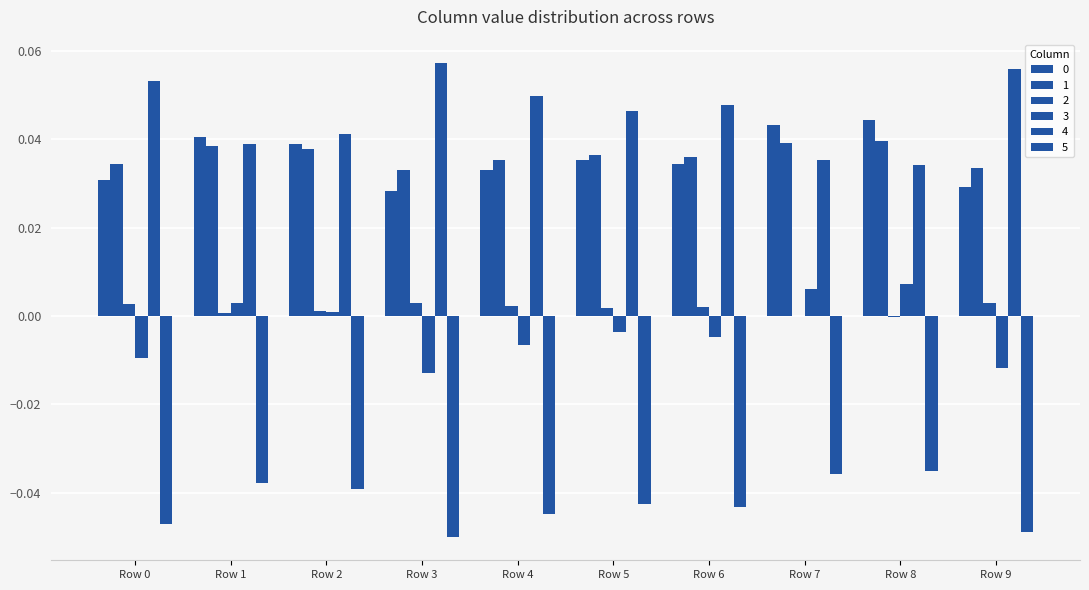

At which category is the sum across all series the highest?

Row 8